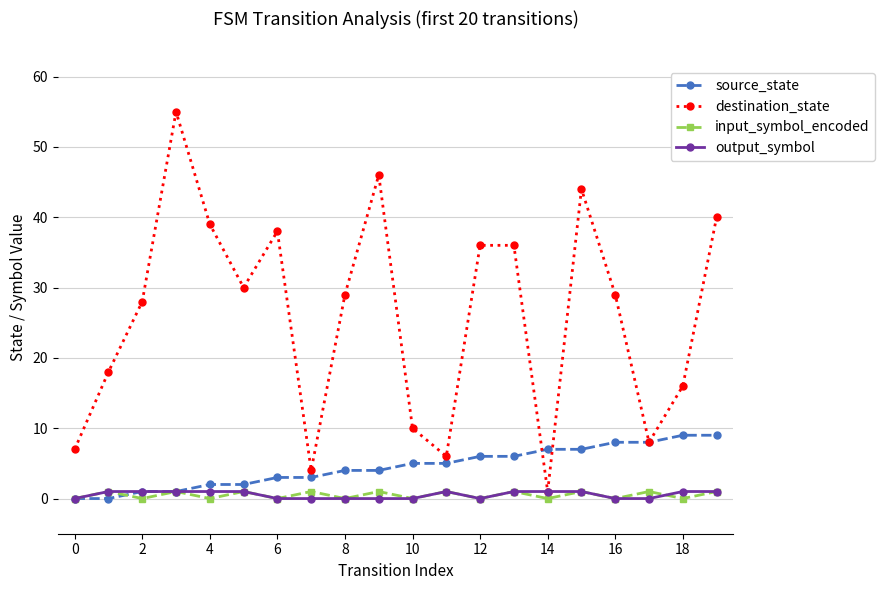

Which series has the widest spread of values?

destination_state